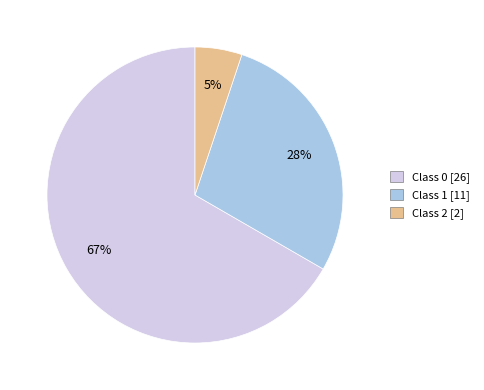

Rank the categories by value from lowest to highest.

Class 2 [2], Class 1 [11], Class 0 [26]